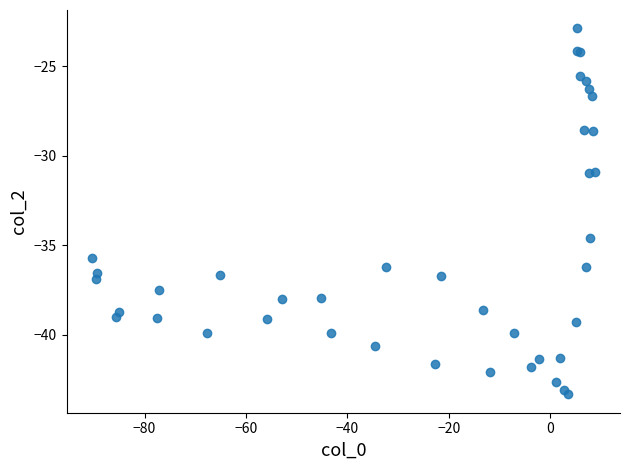

What Y value in the scatter plot is closest to -33?

-34.6